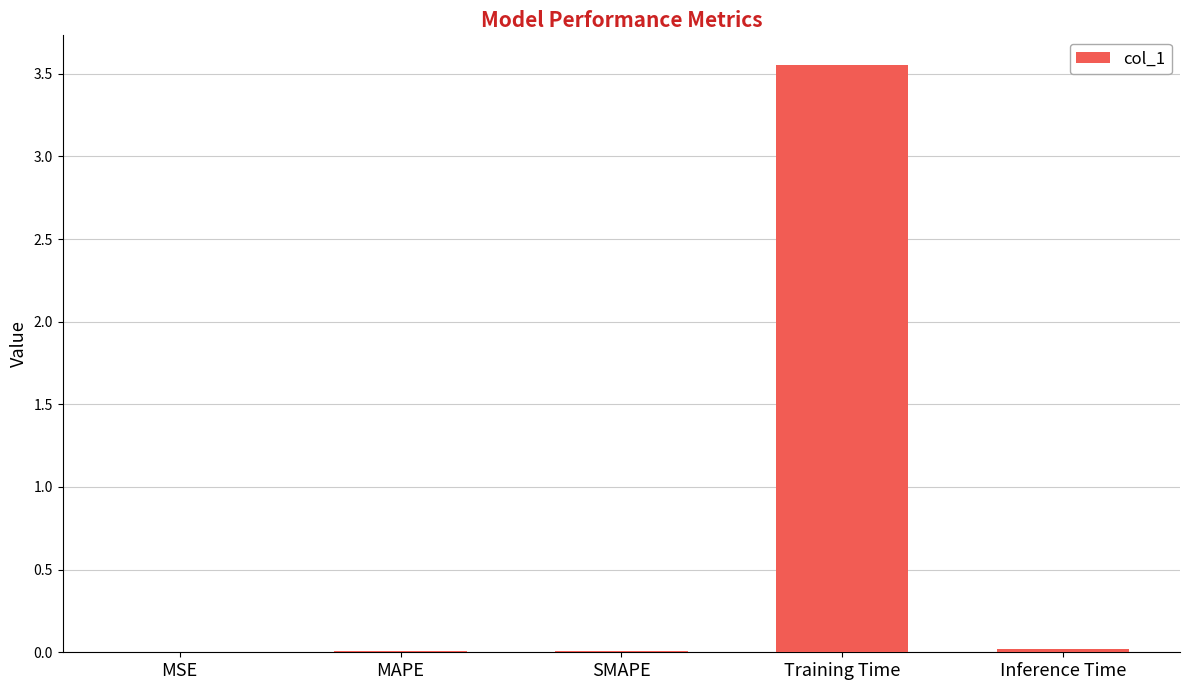

Which label corresponds to the largest value in the chart?

Training Time